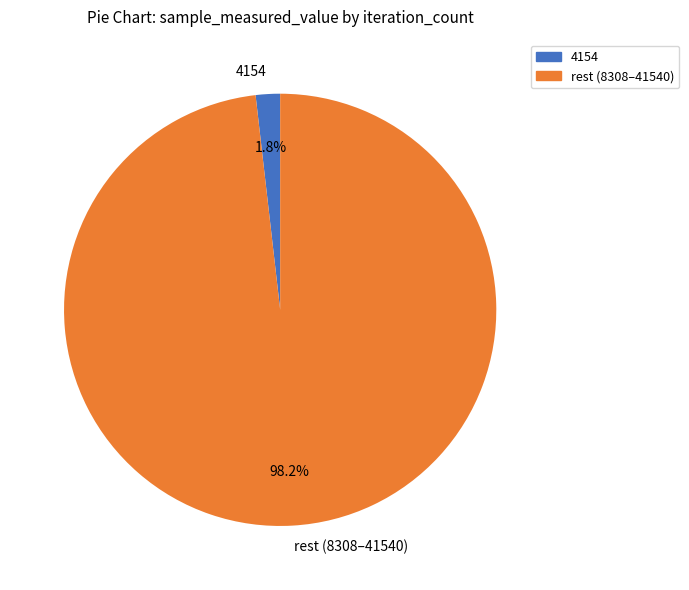

To the nearest percent, what is the average slice percentage?

50%